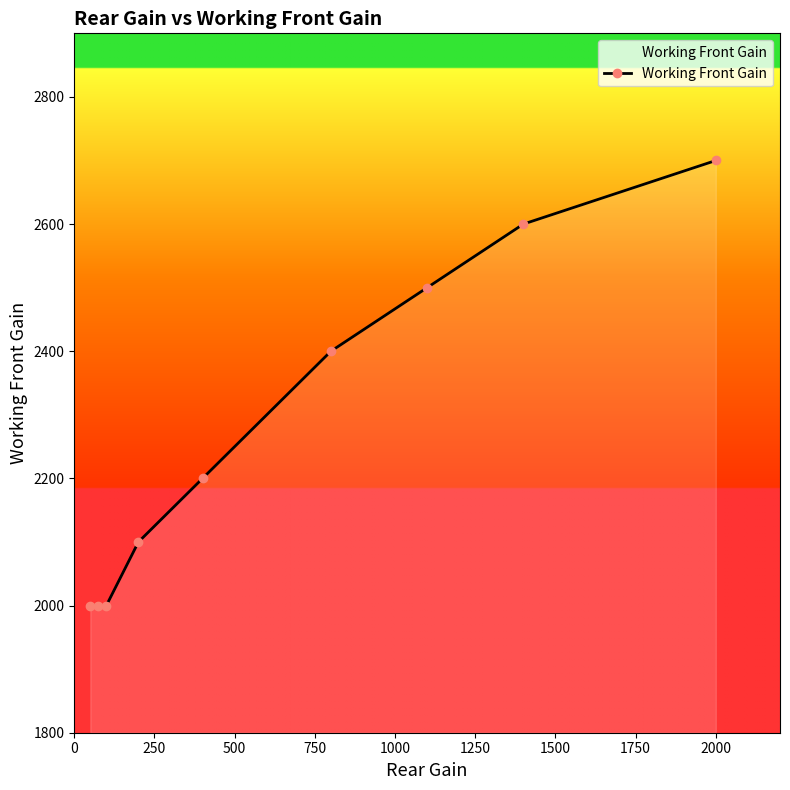

True or false: the data has more than 1 interior local peaks.

False